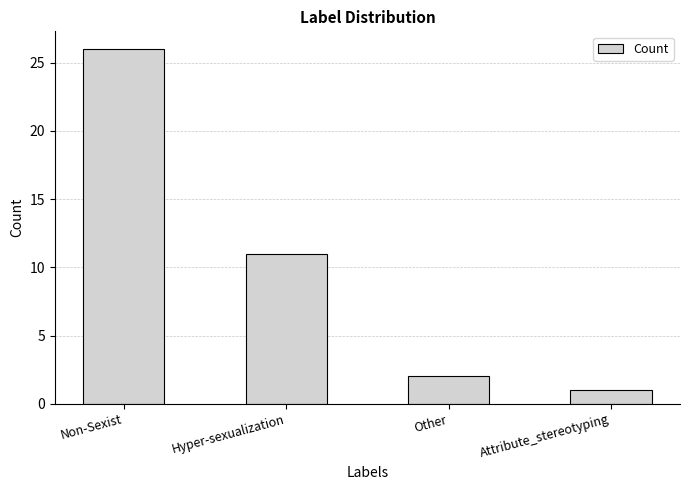

Reading right to left, what are all the values shown in this chart?

Attribute_stereotyping=1	Other=2	Hyper-sexualization=11	Non-Sexist=26